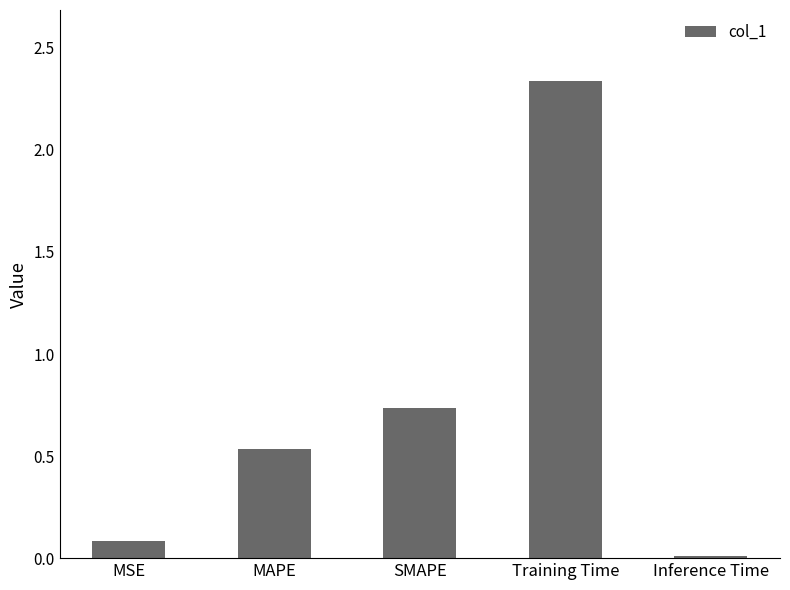

What is the difference between the second highest and second lowest values?

0.6